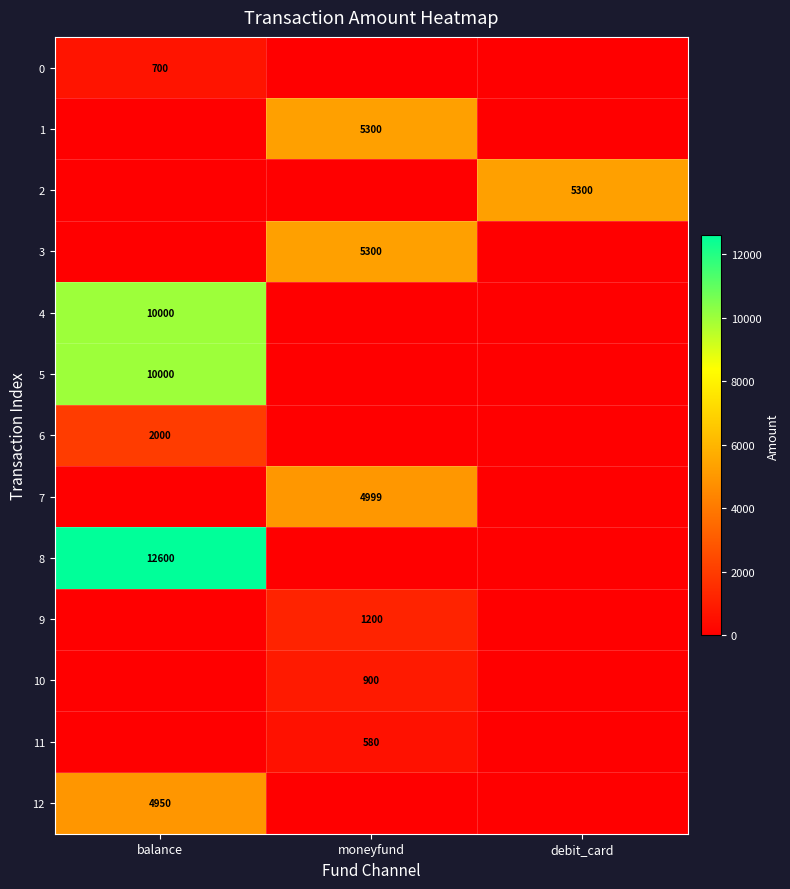

True or false: 11 has a value of 580 at moneyfund.

True